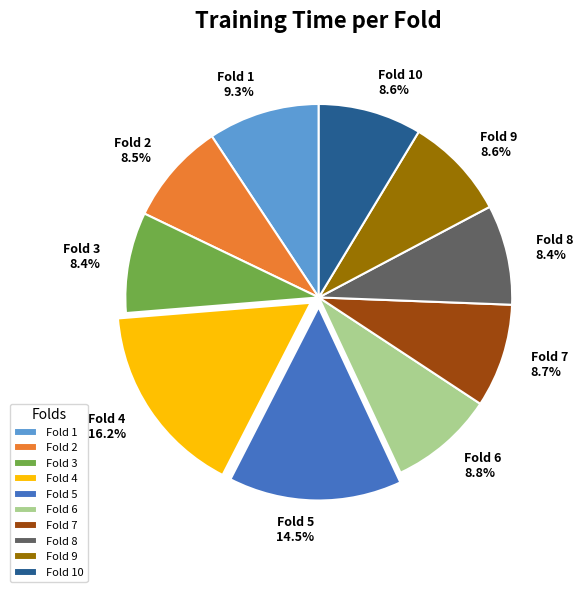

Which slice is the largest?

Fold 4